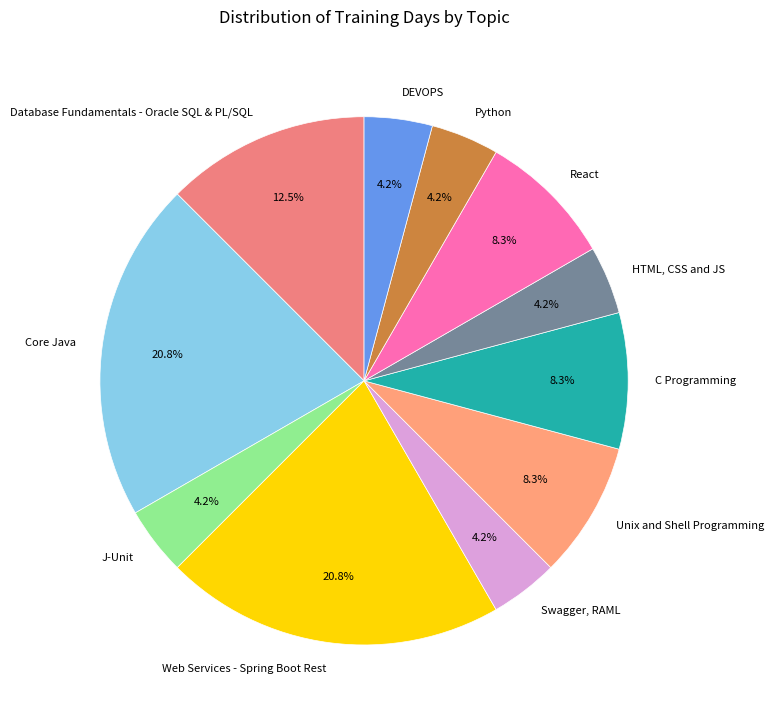

Does Python account for over 50% of the chart?

No